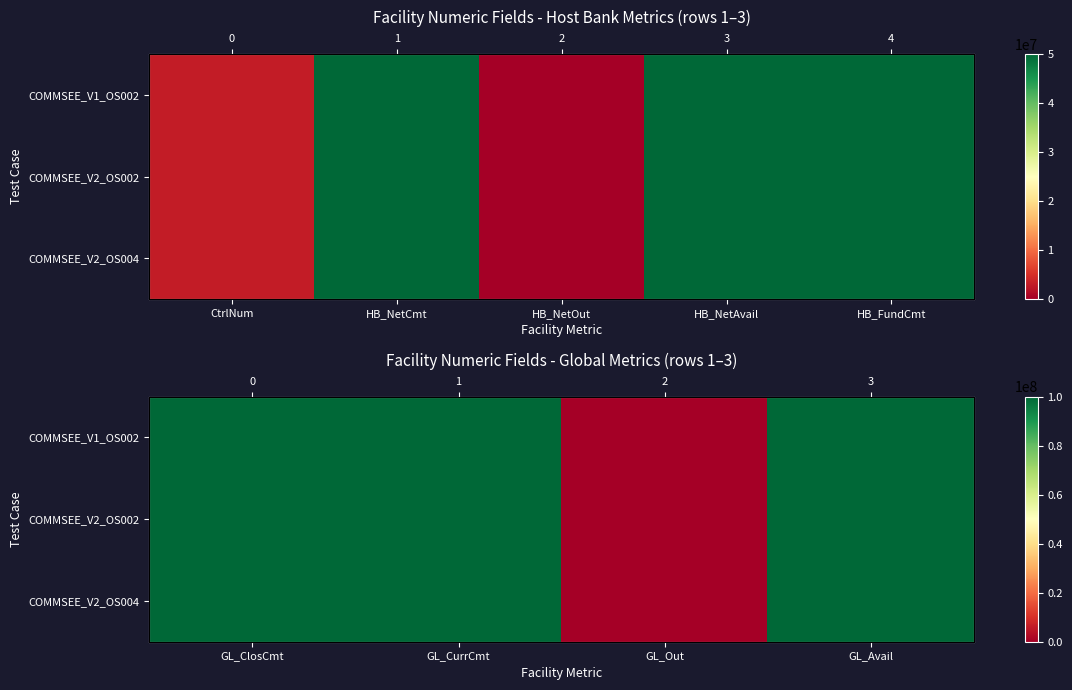

Which has a higher value, GL_CurrCmt or GL_Avail?

GL_CurrCmt